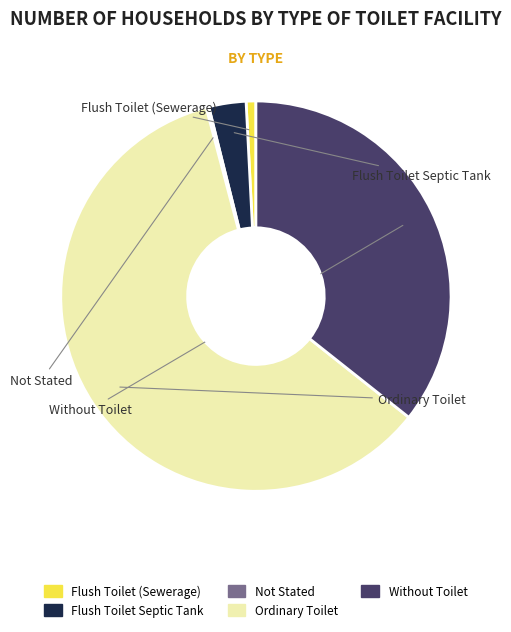

Which has a higher value, Without Toilet or Flush Toilet (Sewerage)?

Without Toilet